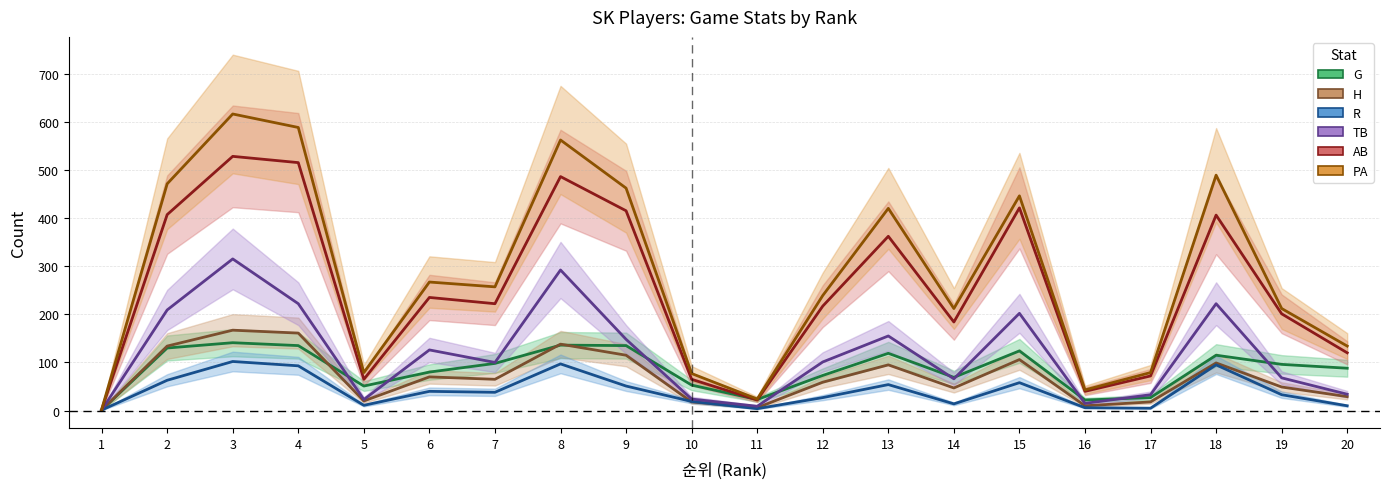

What is the value of the R point at the 20th from the left?

10